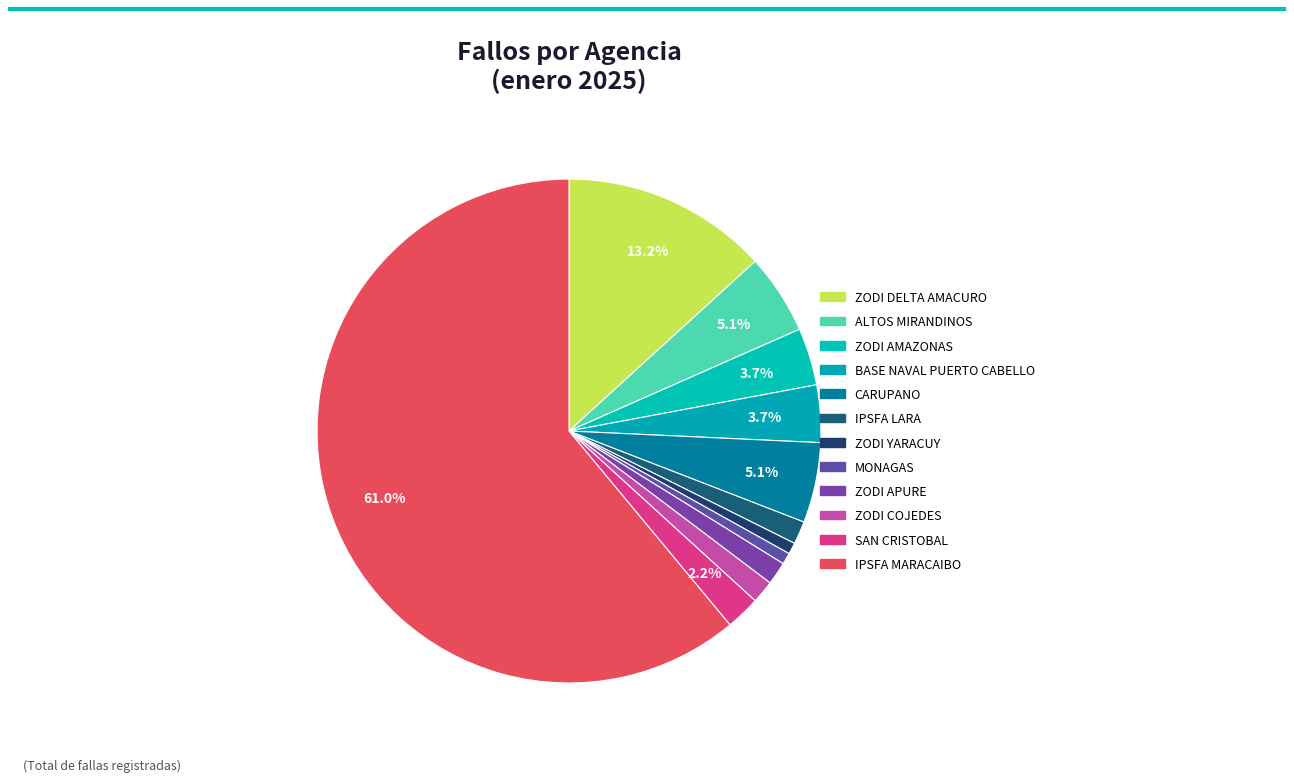

What percentage is NOT represented by BASE NAVAL PUERTO CABELLO?

96.3%